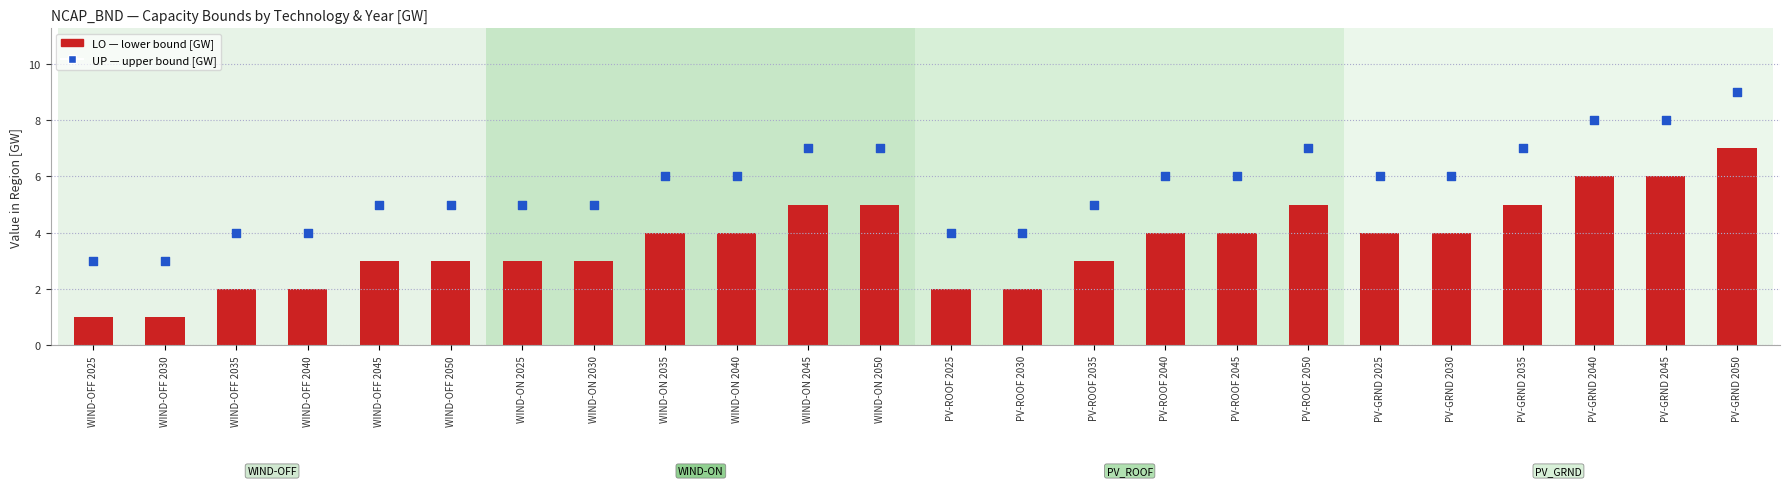

What are all the series names shown in the legend?

LO (lower bound), UP (upper bound)